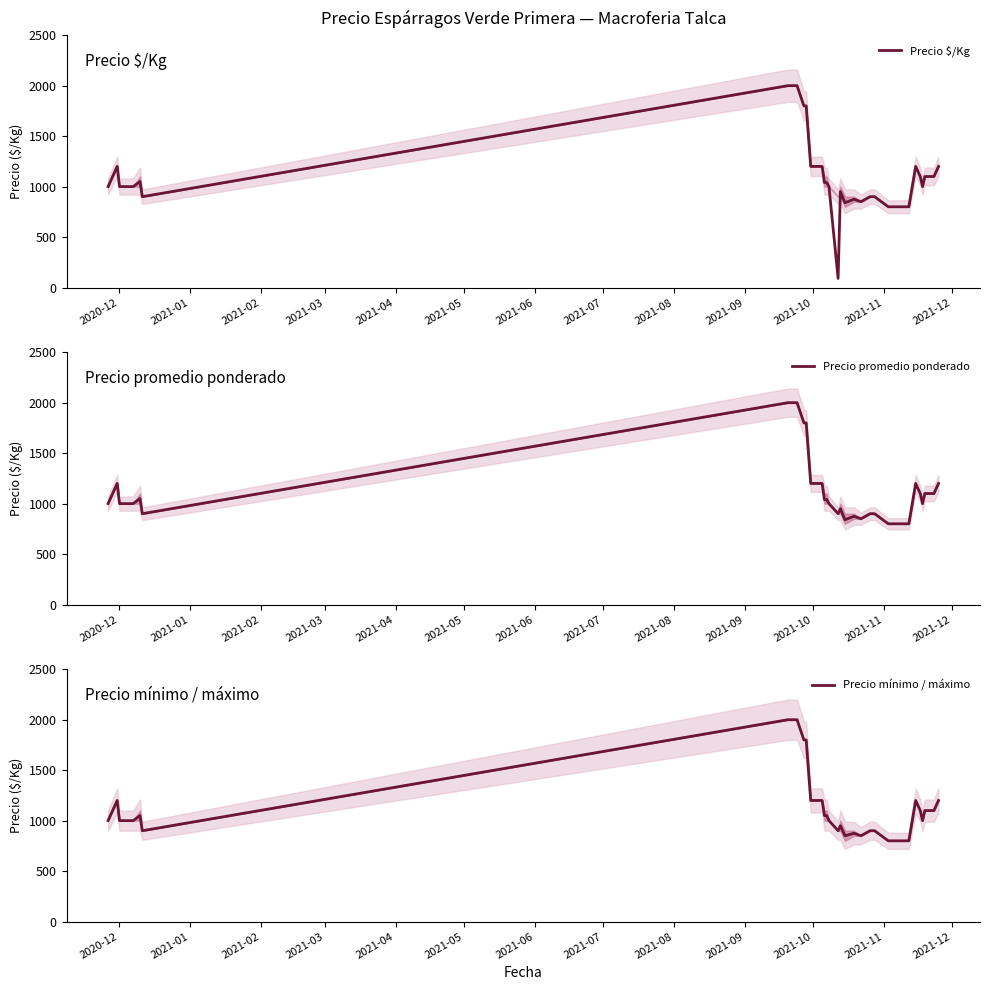

Reading right to left, extract all data points from this chart.

Precio $/Kg: 1200	1100	1100	1000	1100	1200	800	800	800	800	800	800	900	900	900	850	875	840	950	90	1000	1040	1040	1200	1200	1500	1800	1800	2000	2000	2000	2000	900	1050	1000	1000	1000	1000	1200	1000
Precio promedio ponderado: 1200	1100	1100	1000	1100	1200	800	800	800	800	800	800	900	900	900	850	875	840	950	900	1000	1040	1040	1200	1200	1500	1800	1800	2000	2000	2000	2000	900	1050	1000	1000	1000	1000	1200	1000
Precio mínimo / máximo: 1200	1100	1100	1000	1100	1200	800	800	800	800	800	800	900	900	900	850	875	850	950	900	1000	1050	1050	1200	1200	1500	1800	1800	2000	2000	2000	2000	900	1050	1000	1000	1000	1000	1200	1000